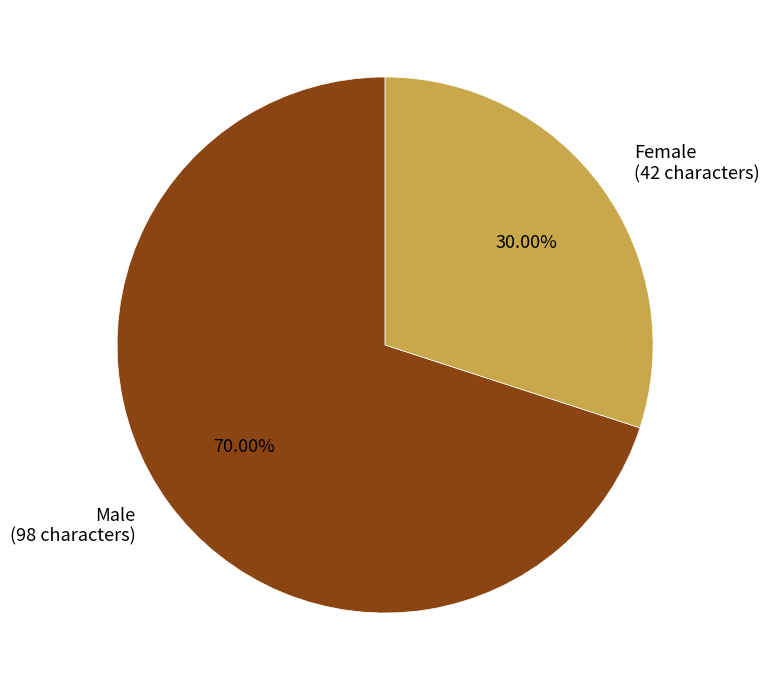

Does Male account for over 50% of the chart?

Yes